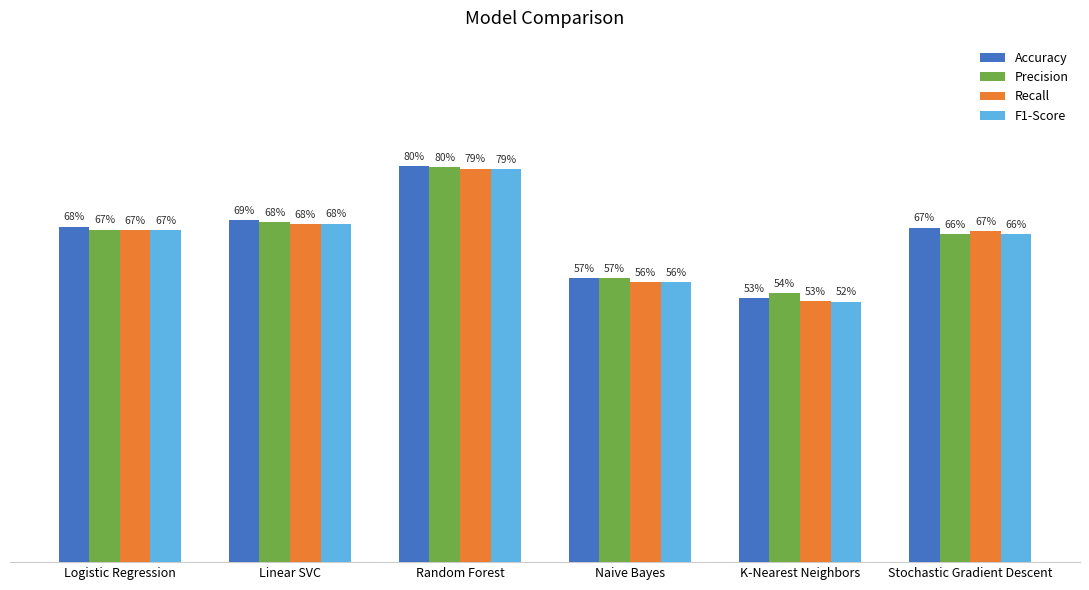

What are all the series names shown in the legend?

Accuracy, Precision, Recall, F1-Score